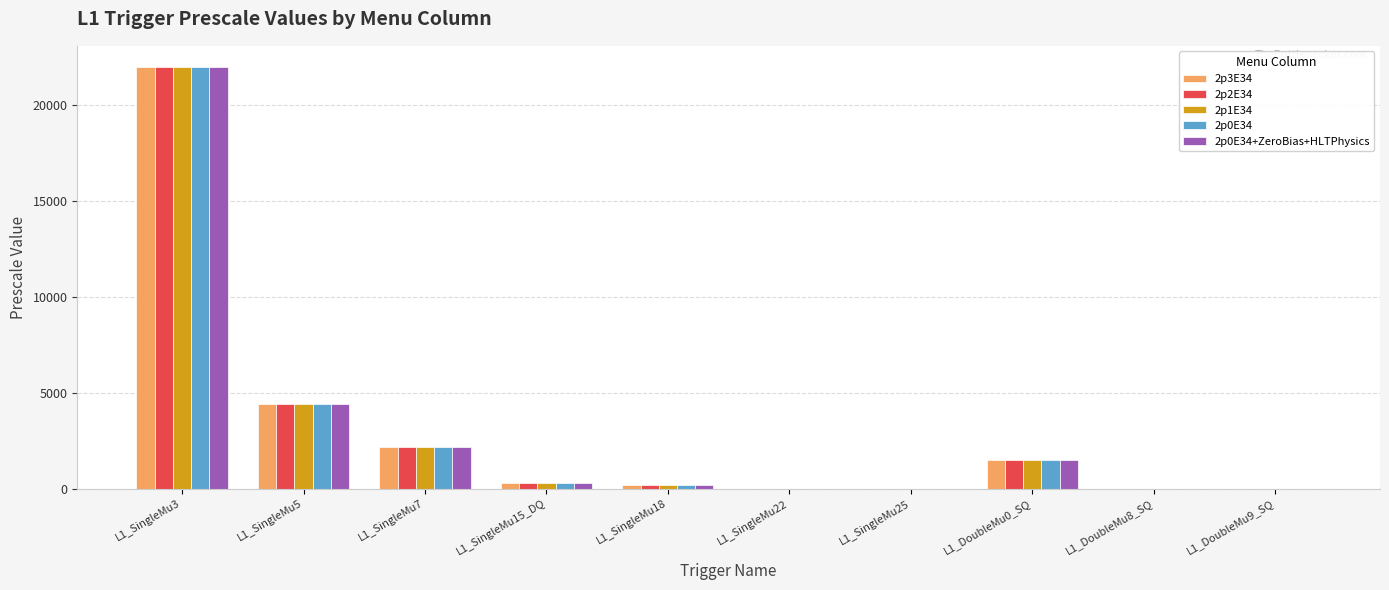

At which label does 2p0E34+ZeroBias+HLTPhysics reach its peak?

L1_SingleMu3